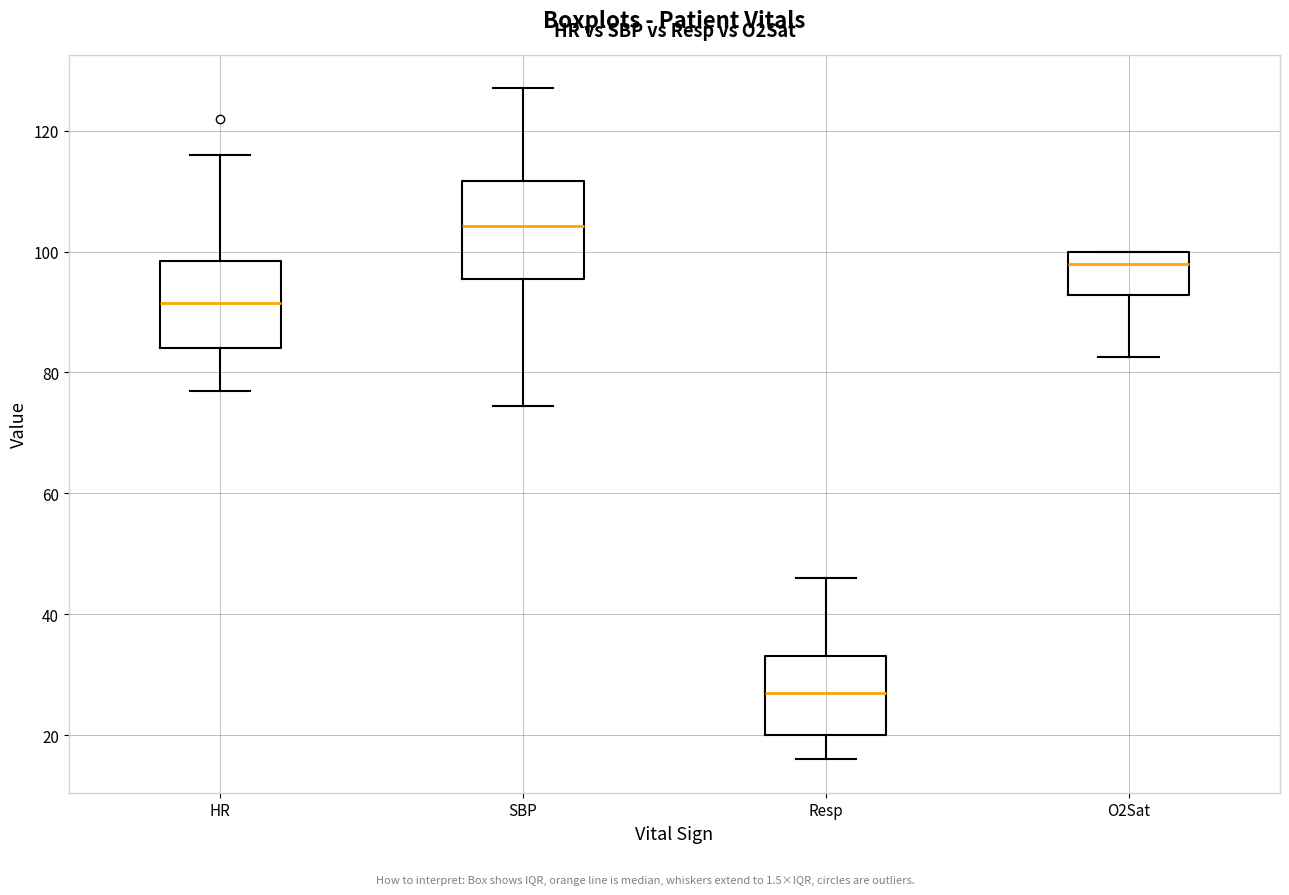

Which box has the lowest median line?

Resp